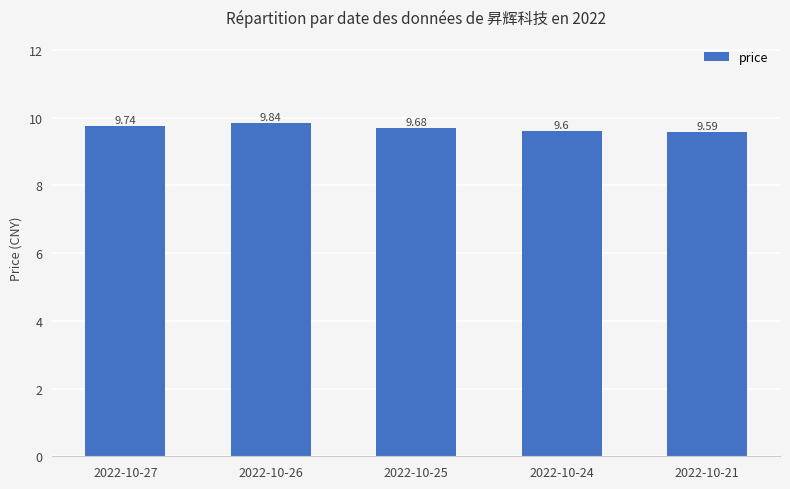

Rank the categories by value from lowest to highest.

2022-10-21, 2022-10-24, 2022-10-25, 2022-10-27, 2022-10-26